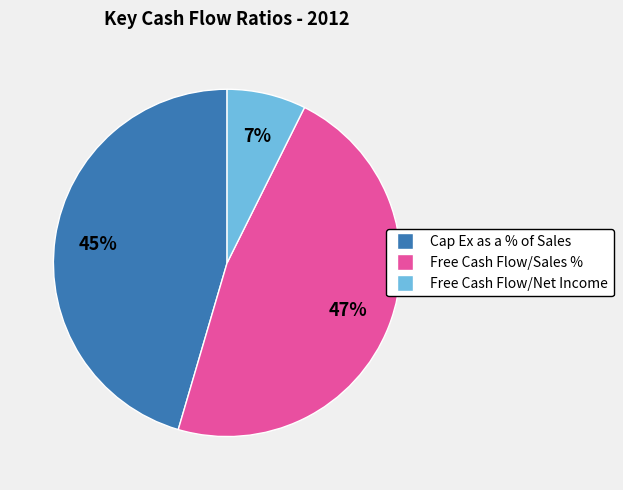

Which category has the biggest portion of the pie?

Free Cash Flow/Sales %